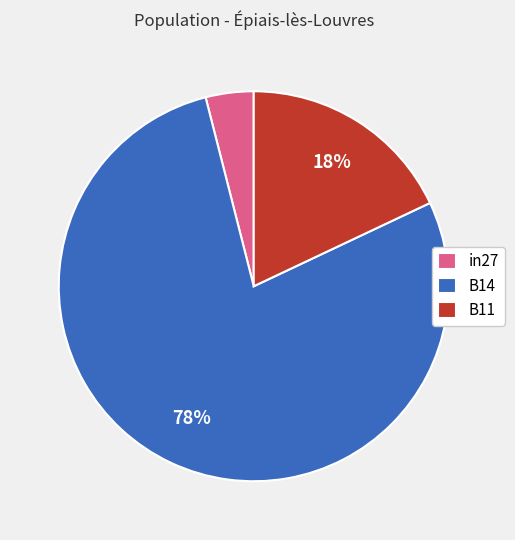

Rank the categories by value from highest to lowest.

B14, B11, in27